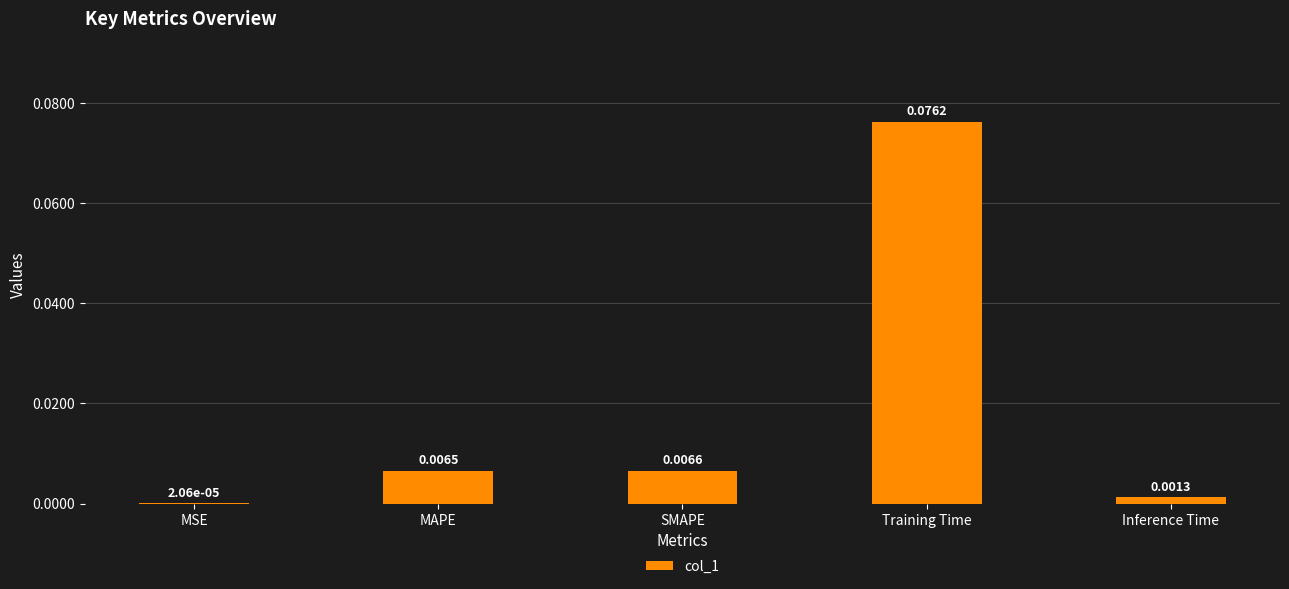

At which label is the value closest to 0?

MSE